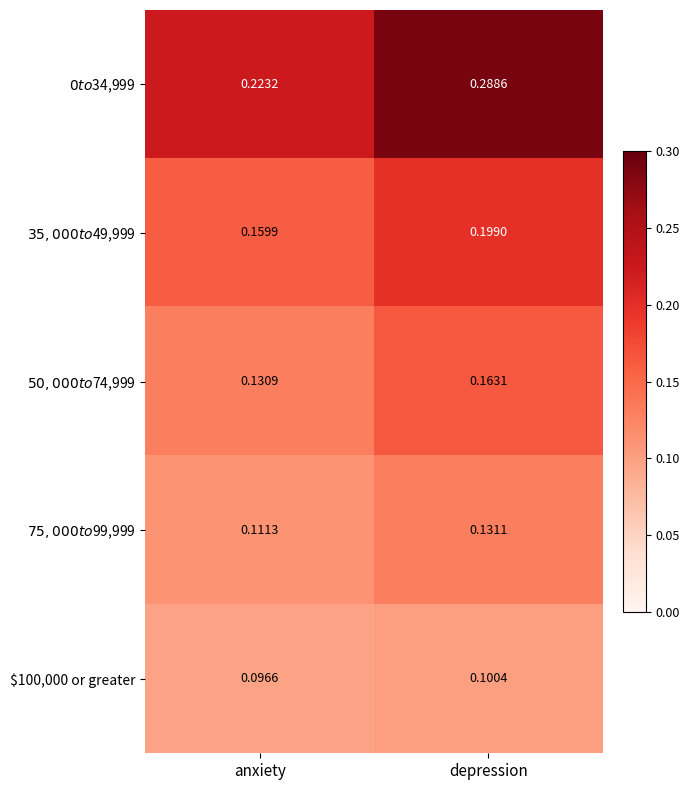

Which label corresponds to the smallest value in the chart?

anxiety